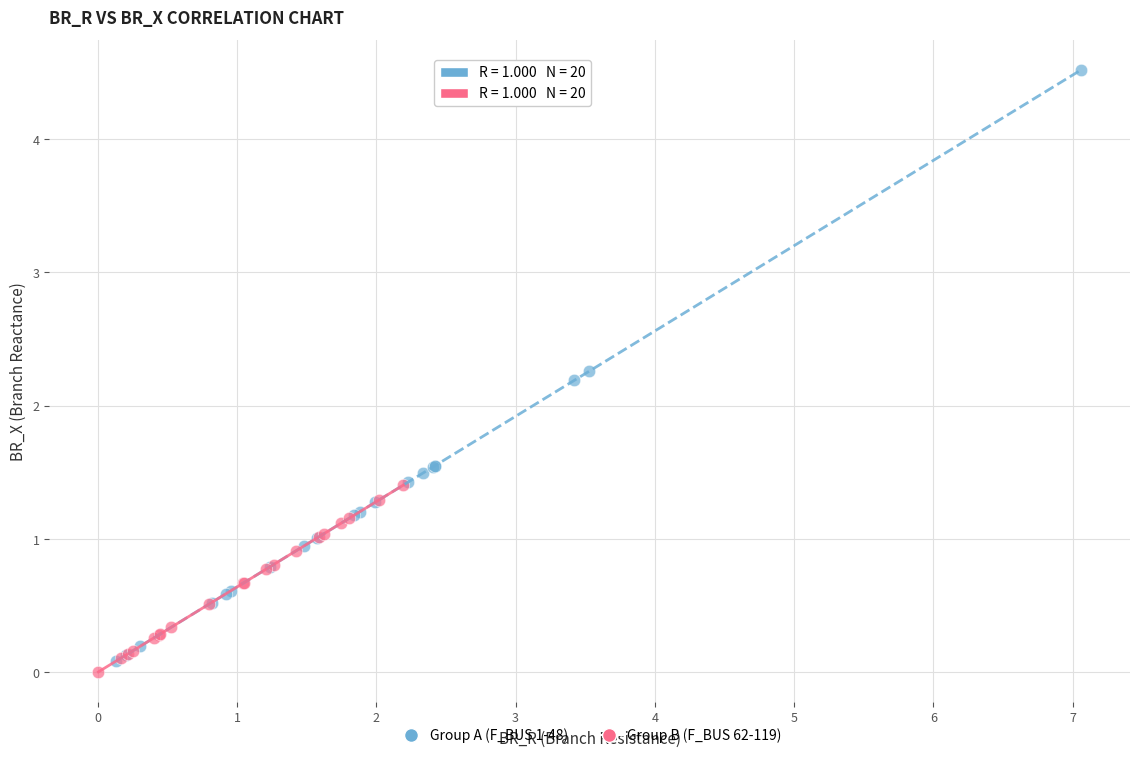

Which series contains the highest Y value?

Group A (F_BUS 1-48)